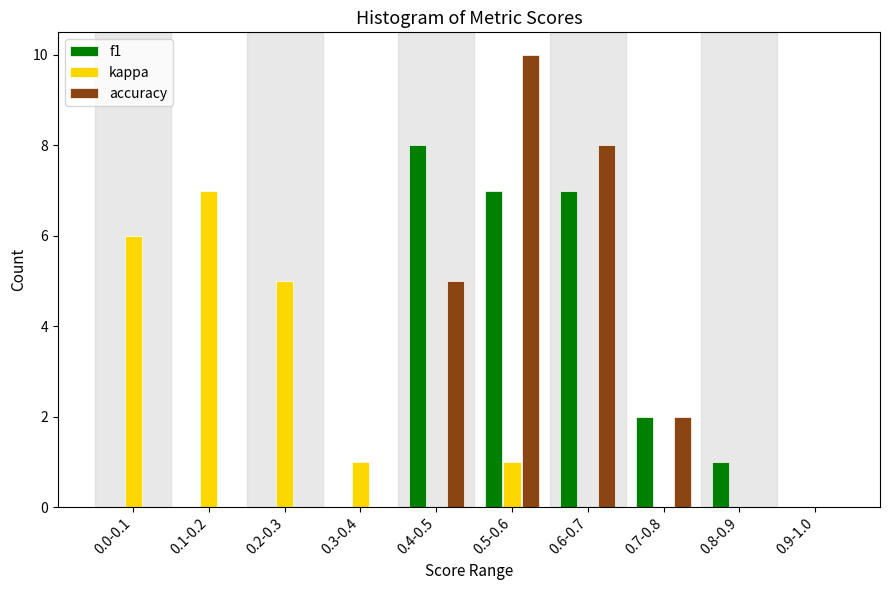

Reading left to right, transcribe all the data shown in this chart.

f1: 0.0-0.1=0	0.1-0.2=0	0.2-0.3=0	0.3-0.4=0	0.4-0.5=8	0.5-0.6=7	0.6-0.7=7	0.7-0.8=2	0.8-0.9=1	0.9-1.0=0
kappa: 0.0-0.1=6	0.1-0.2=7	0.2-0.3=5	0.3-0.4=1	0.4-0.5=0	0.5-0.6=1	0.6-0.7=0	0.7-0.8=0	0.8-0.9=0	0.9-1.0=0
accuracy: 0.0-0.1=0	0.1-0.2=0	0.2-0.3=0	0.3-0.4=0	0.4-0.5=5	0.5-0.6=10	0.6-0.7=8	0.7-0.8=2	0.8-0.9=0	0.9-1.0=0